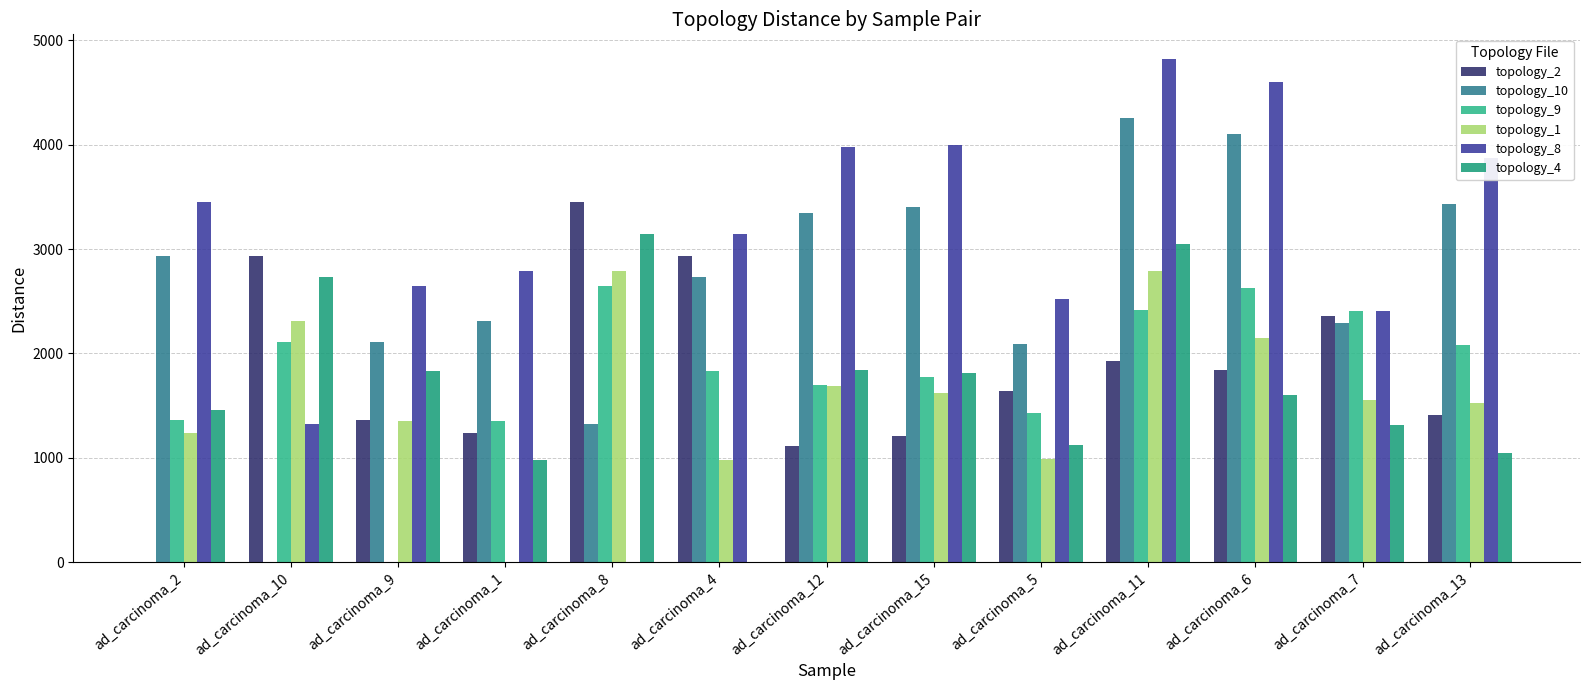

How many series are shown in this chart?

6